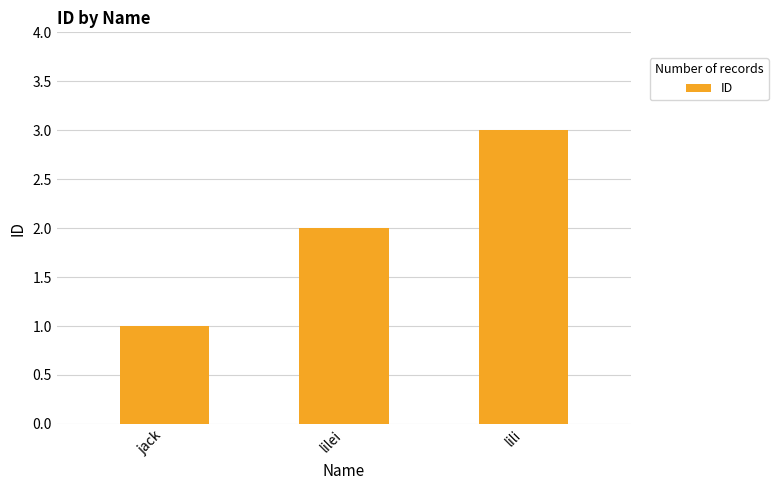

How many data points are less than 2?

1